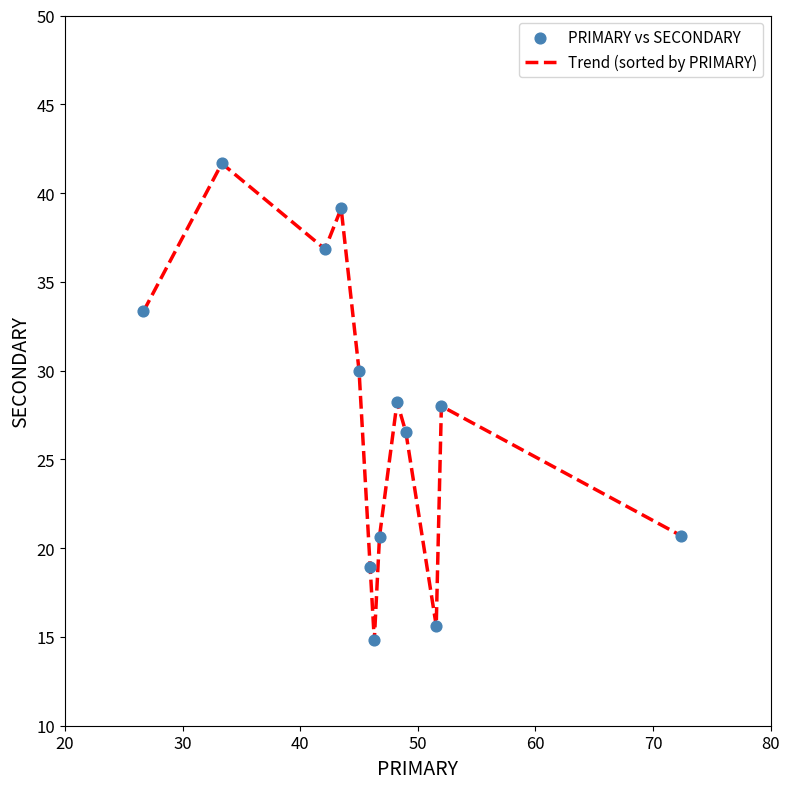

What is the maximum value shown in the chart?

41.7